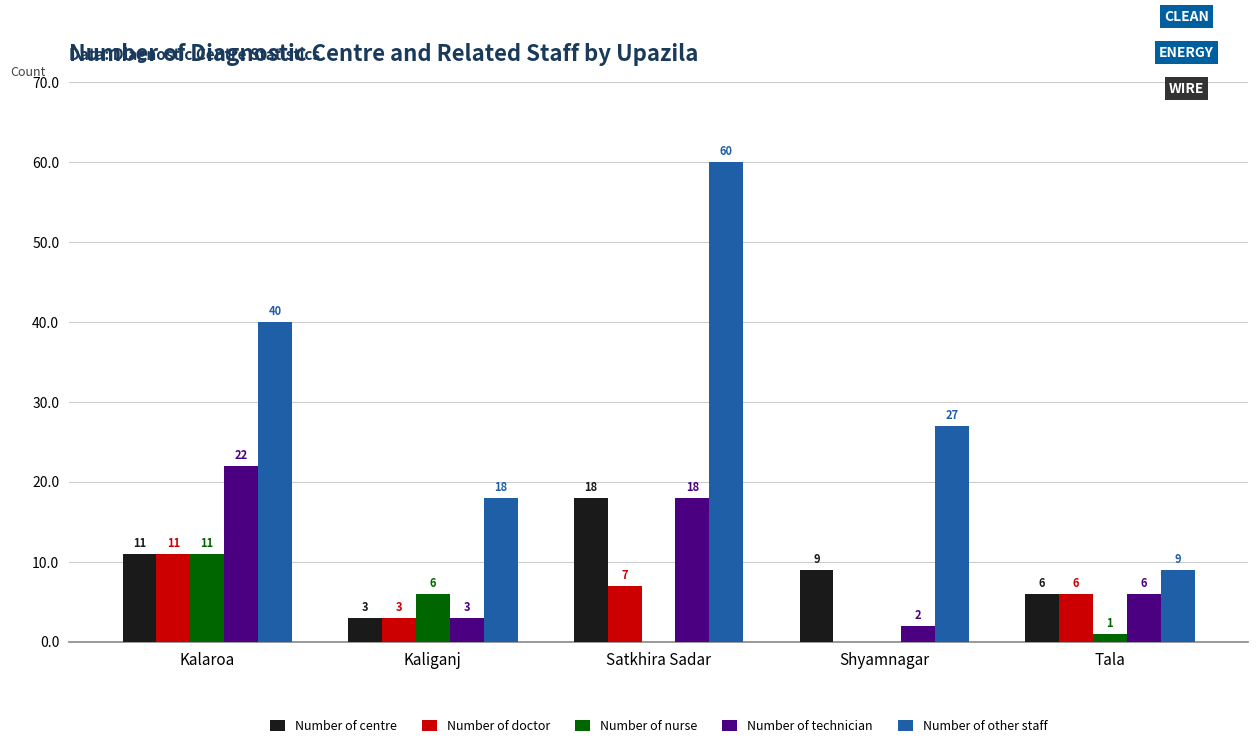

What is the maximum value shown in the chart?

60